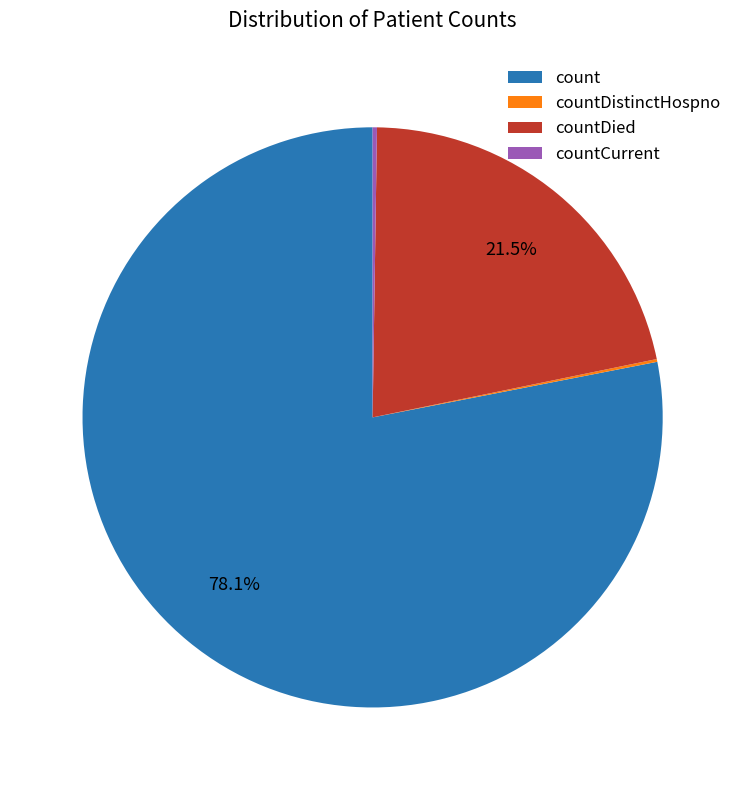

Does count represent more than half of the total?

Yes